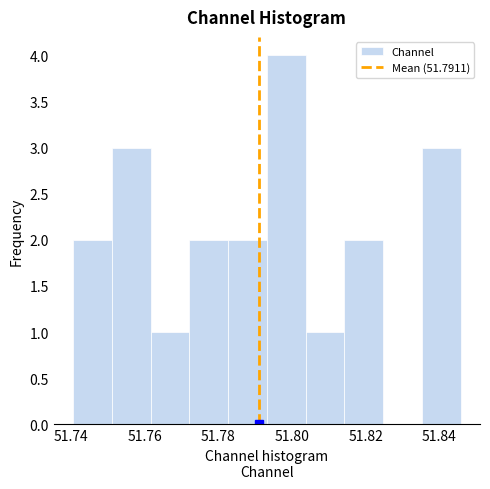

Reading left to right, list every bar in this chart as the range it spans on the x-axis followed by its height. Neither the bar edges nor the heights are printed on the chart, so give them approximately, as read against the axes.

51.740 to 51.752: 2
51.752 to 51.762: 3
51.762 to 51.772: 1
51.772 to 51.782: 2
51.782 to 51.794: 2
51.794 to 51.804: 4
51.804 to 51.814: 1
51.814 to 51.824: 2
51.824 to 51.836: 0
51.836 to 51.846: 3